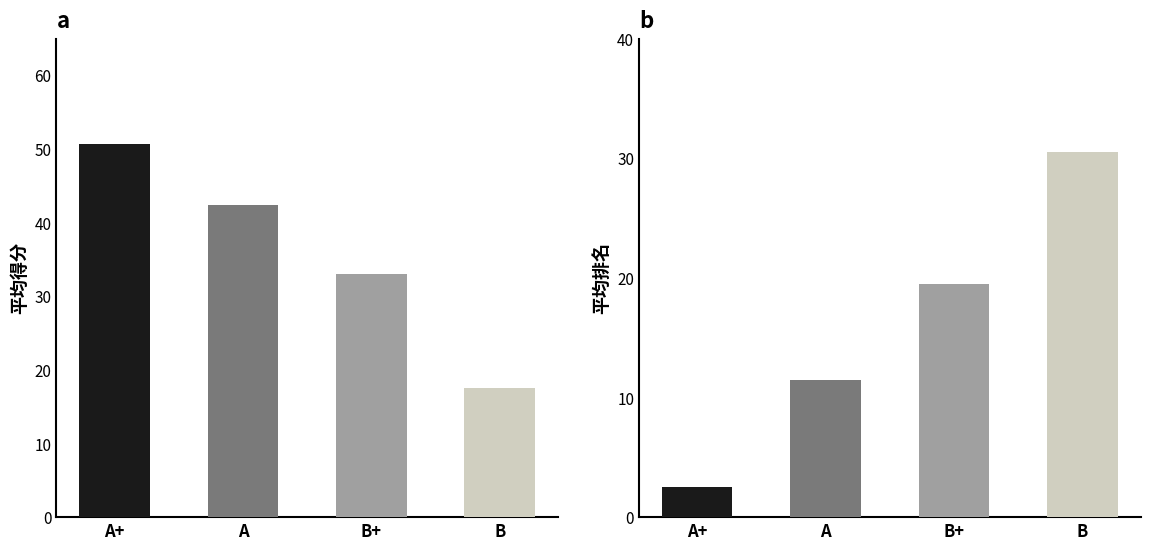

Is it true that the value at A+ is 84.3?

False